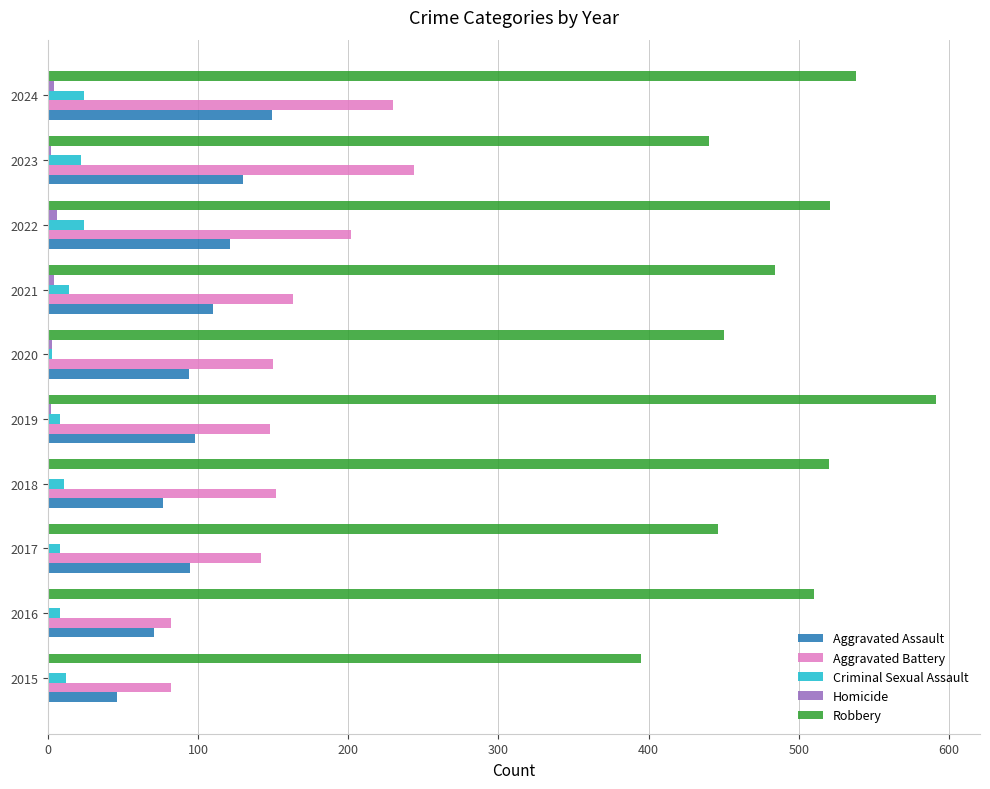

At which category is the sum across all series the highest?

2024